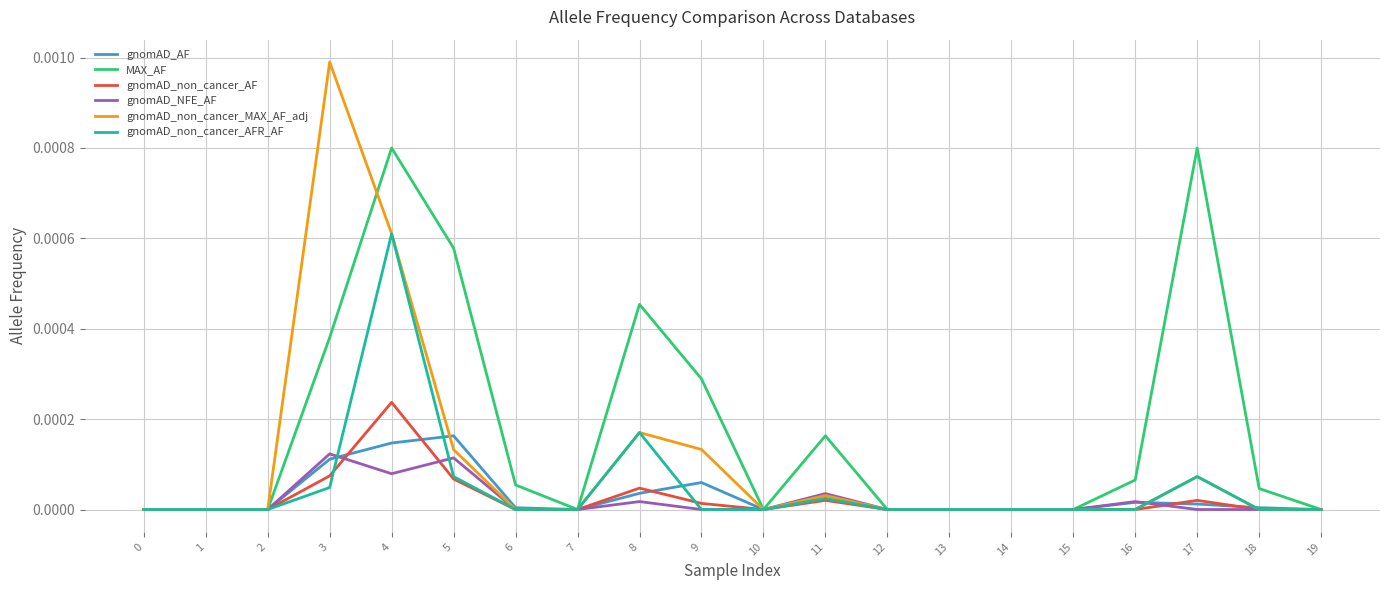

Which series has the largest total across all categories?

MAX_AF